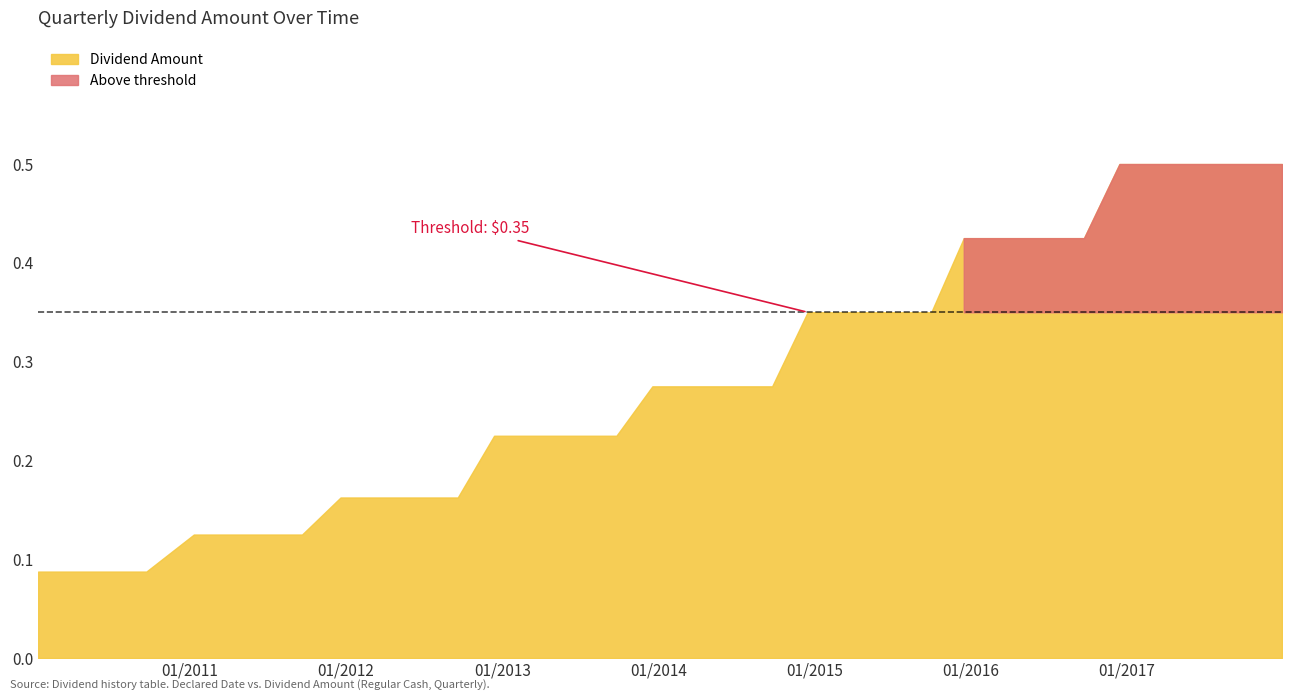

Which label corresponds to the smallest value in the chart?

2010-01-12